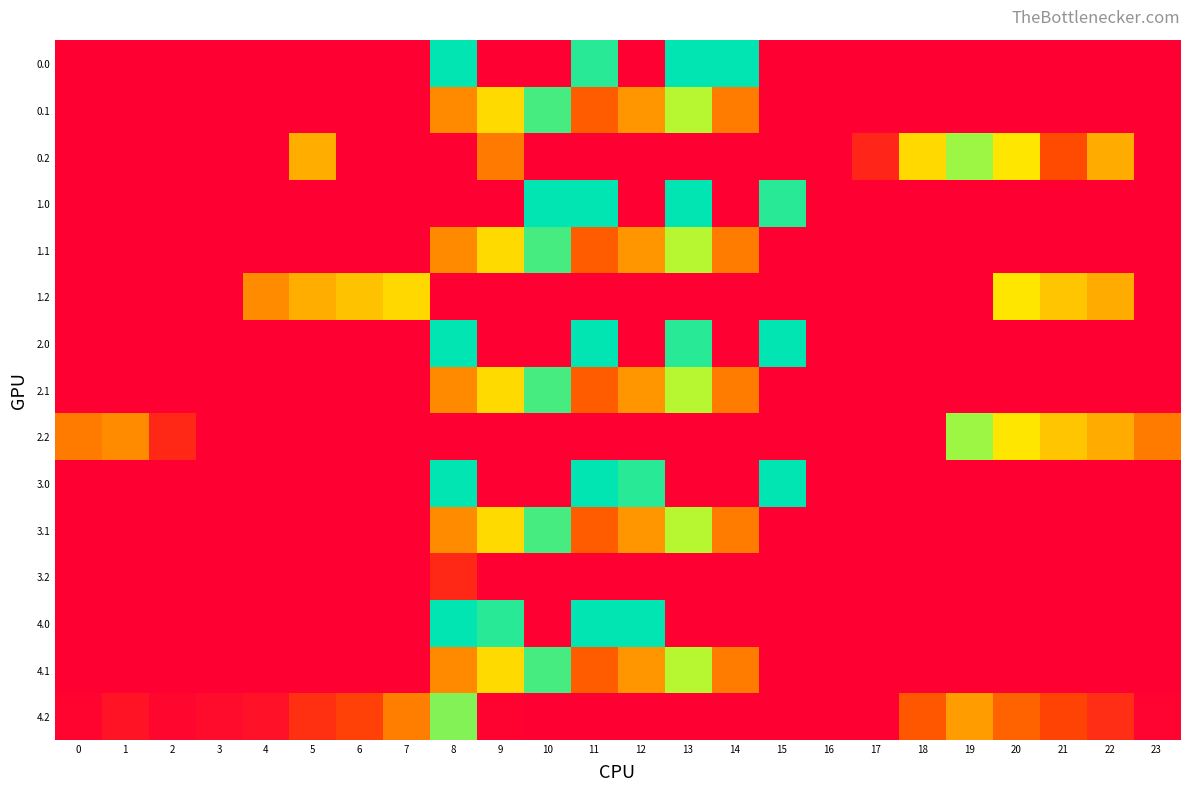

Count the number of categories in the chart.

24